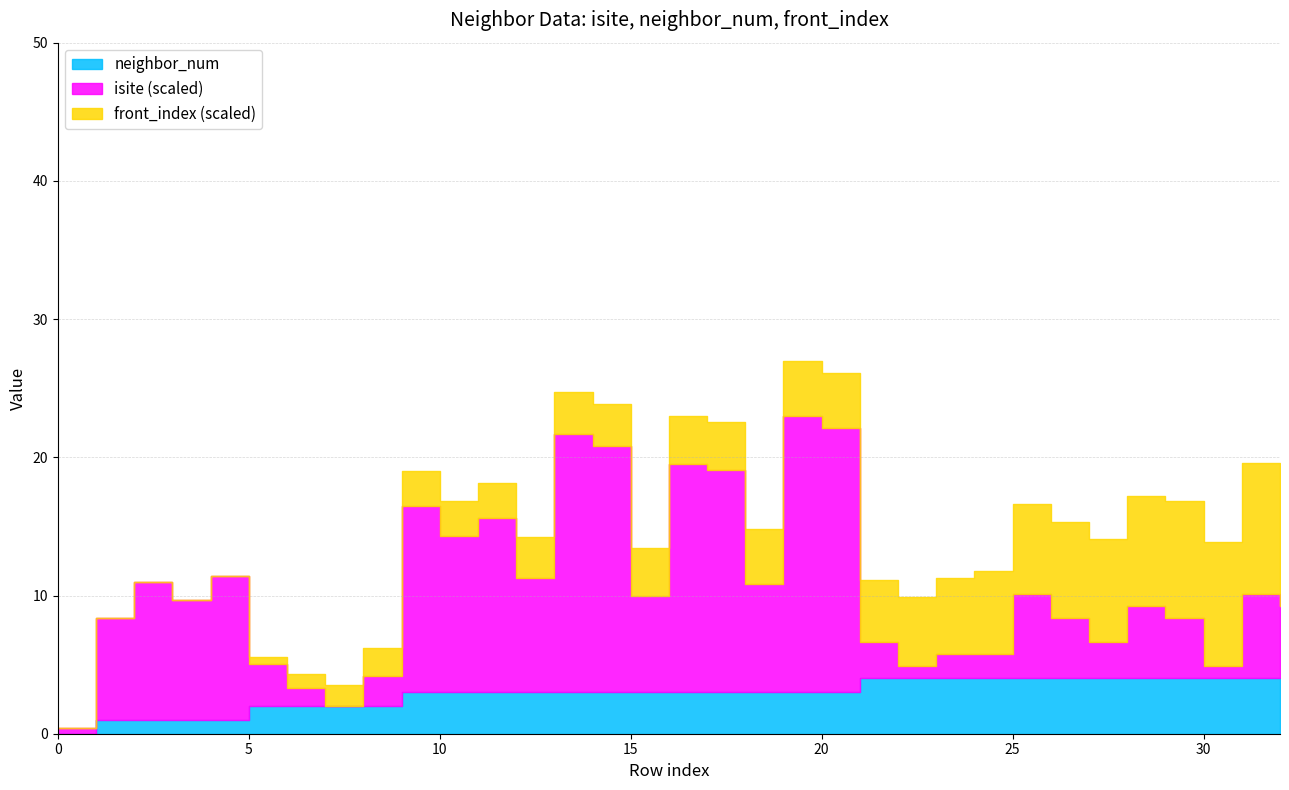

List the labels in order of neighbor_num value, largest first.

21, 22, 23, 24, 25, 26, 27, 28, 29, 30, 31, 32, 9, 10, 11, 12, 13, 14, 15, 16, 17, 18, 19, 20, 5, 6, 7, 8, 1, 2, 3, 4, 0